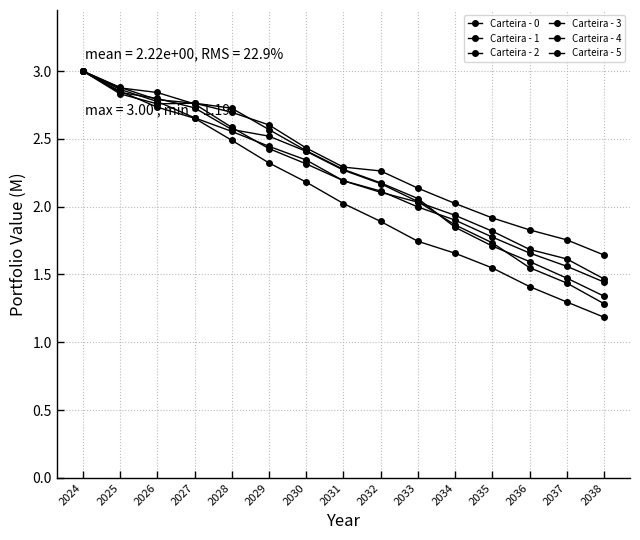

Which series has the largest range (max minus min)?

Carteira - 5